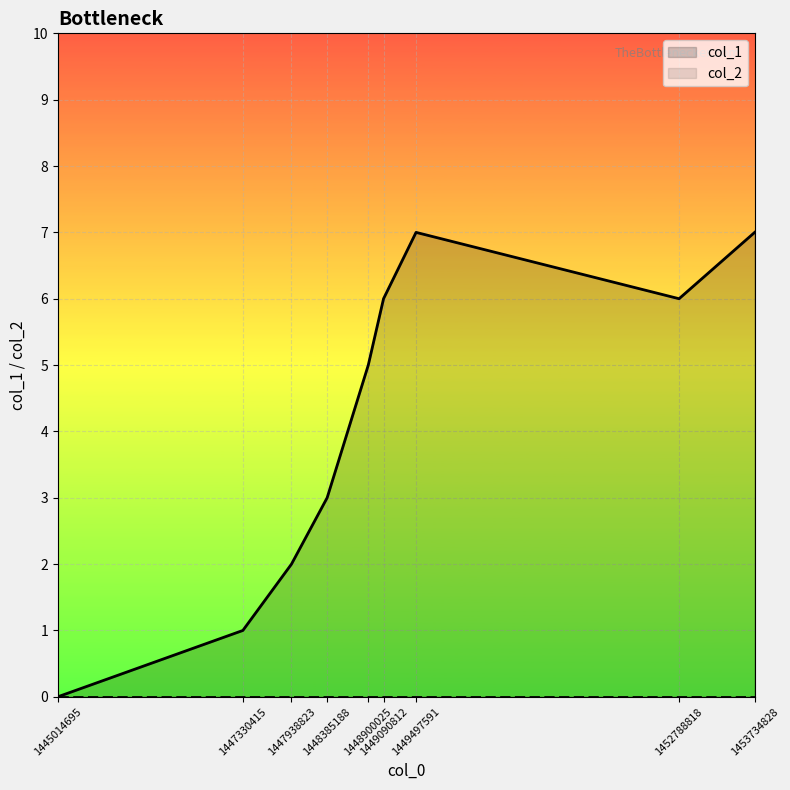

What is the difference between the values at 1448900025 and 1449497591?

2